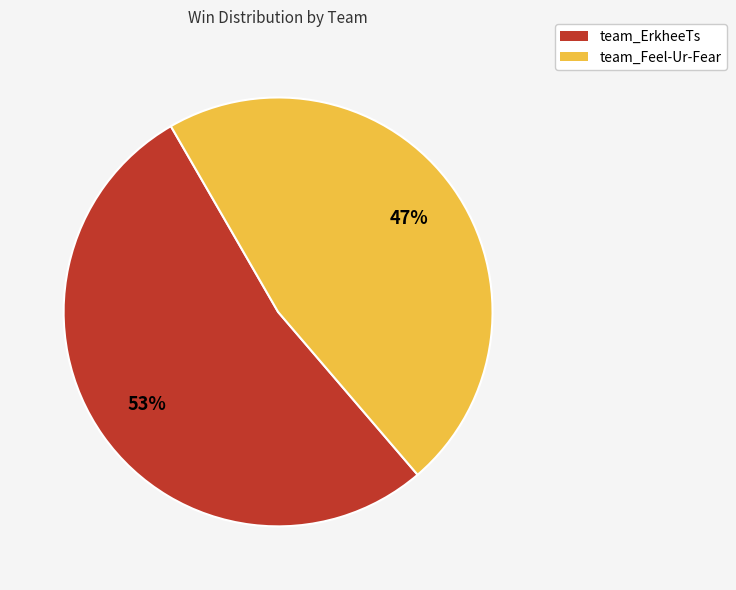

Combined, do team_ErkheeTs and team_Feel-Ur-Fear account for over 50%?

Yes